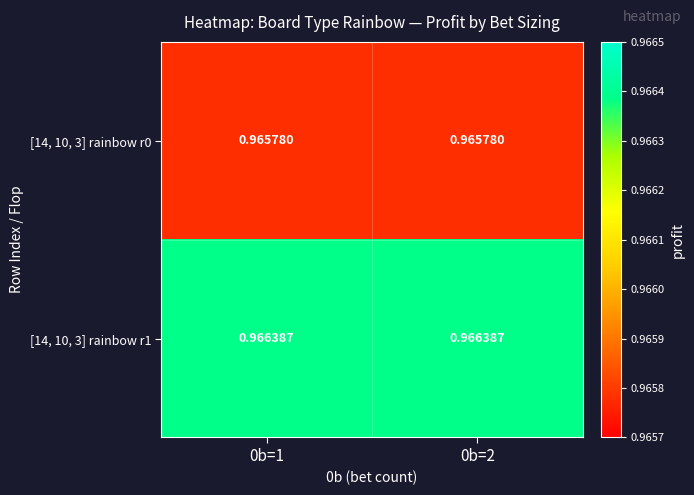

Rank the series by their maximum value, from lowest to highest.

[14, 10, 3] rainbow r0, [14, 10, 3] rainbow r1